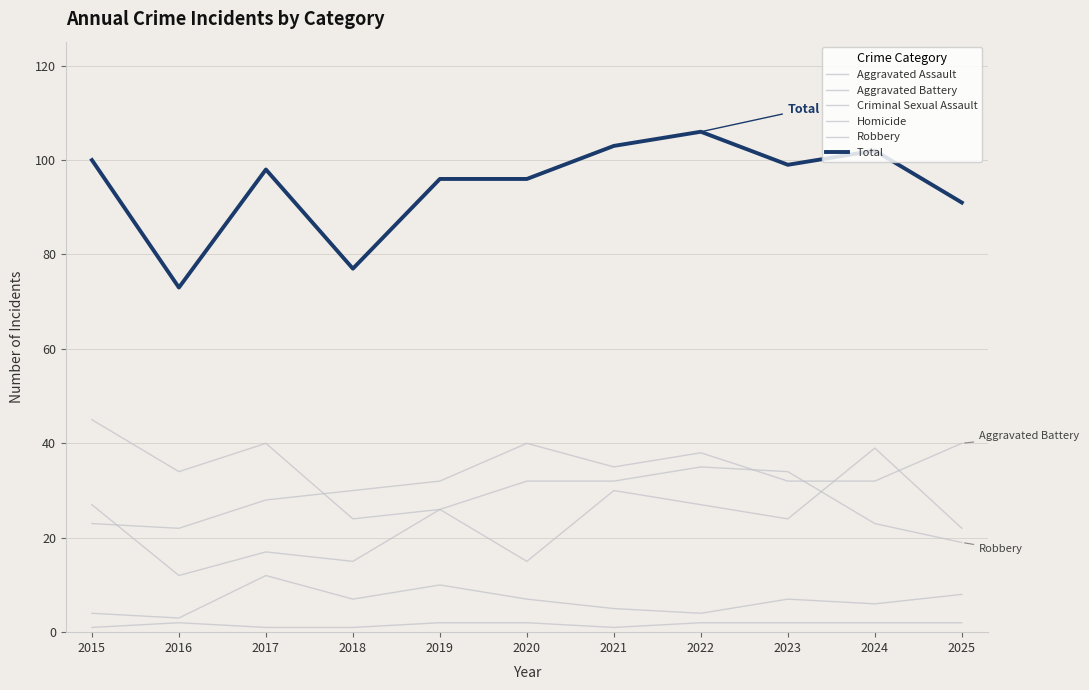

Does the chart have visible grid lines?

Yes